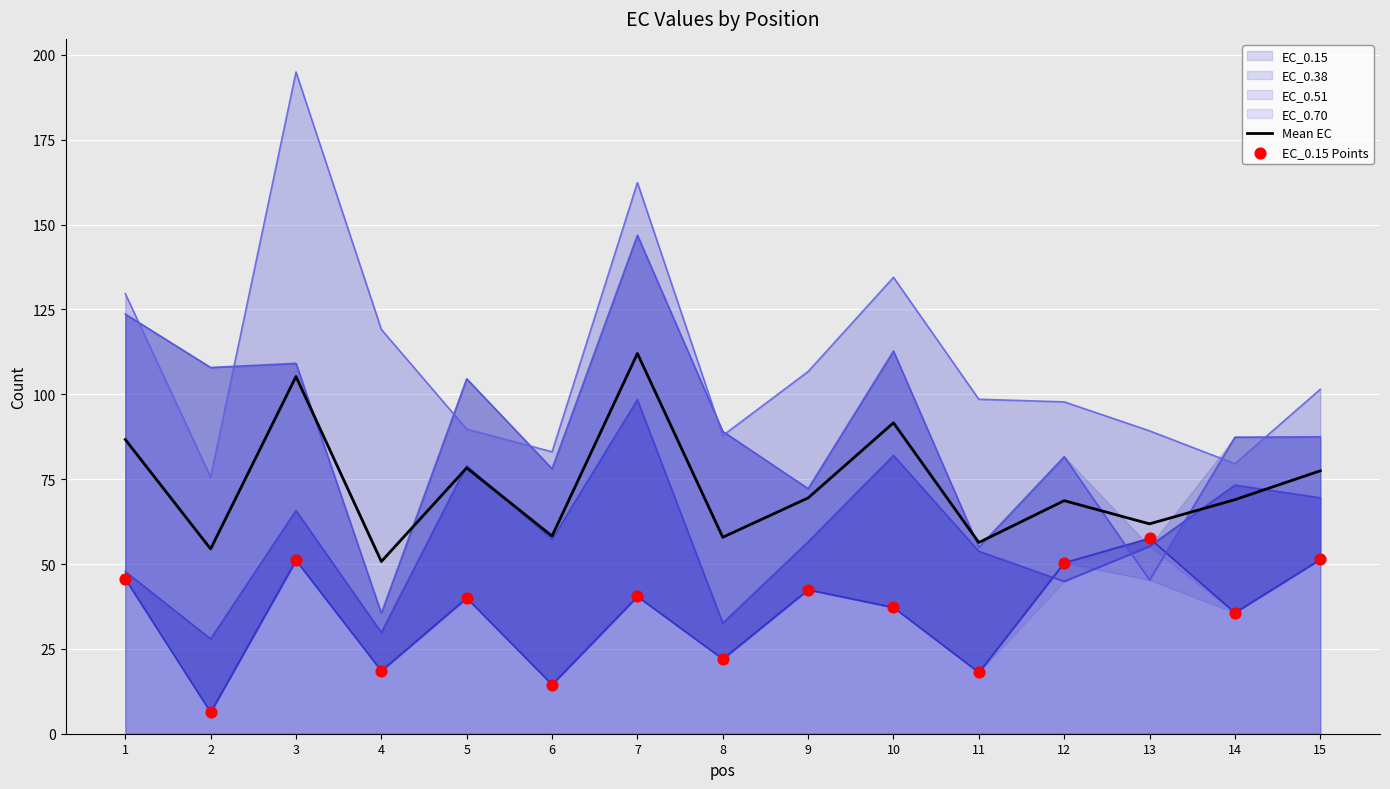

What is the maximum value for Mean EC?

112.0